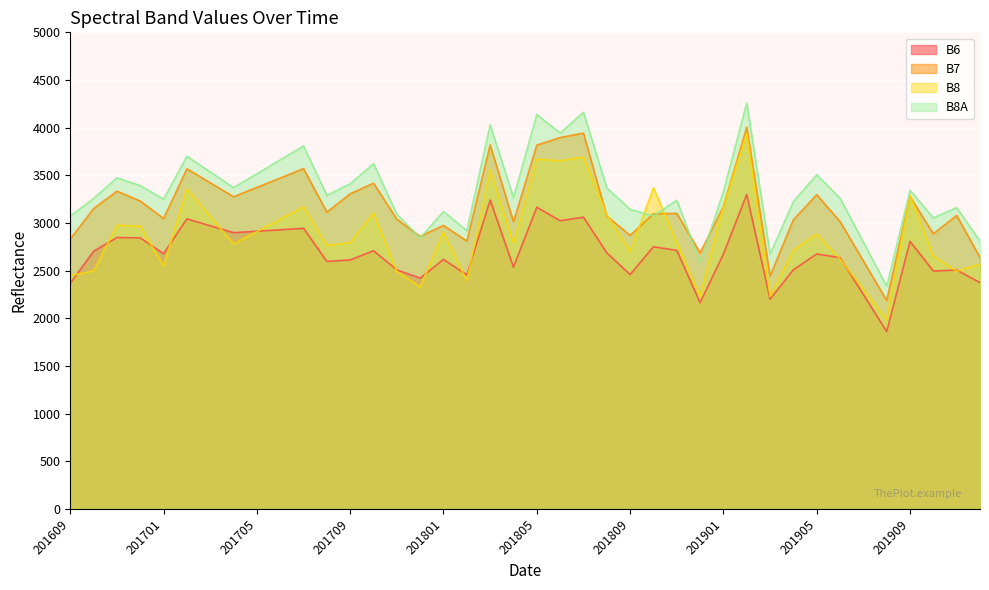

Where is the first local maximum for B7?

201611